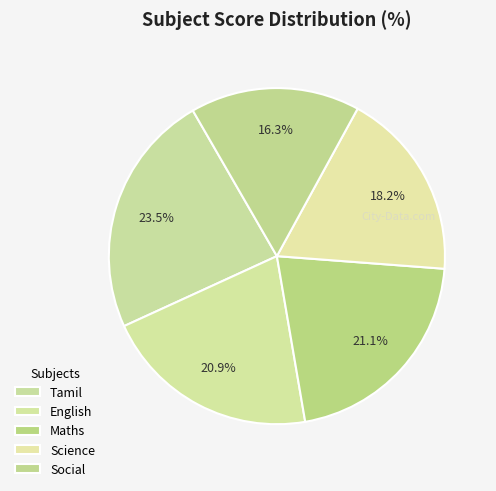

To the nearest percent, what is the combined percentage of Tamil and Science?

42%